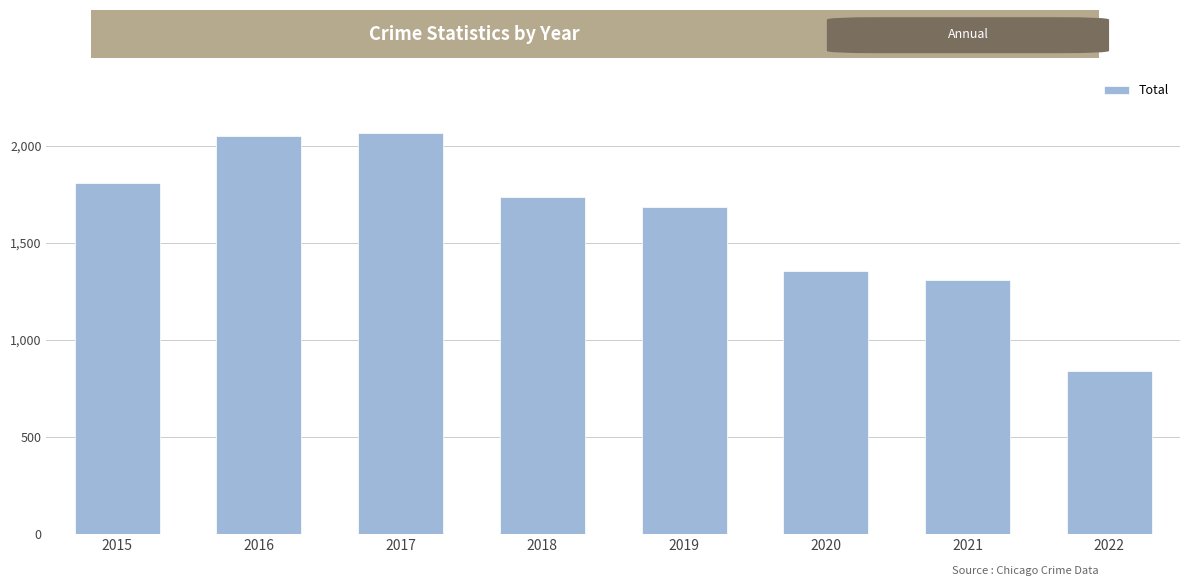

What is the value of the 7th bar from the left?

1311